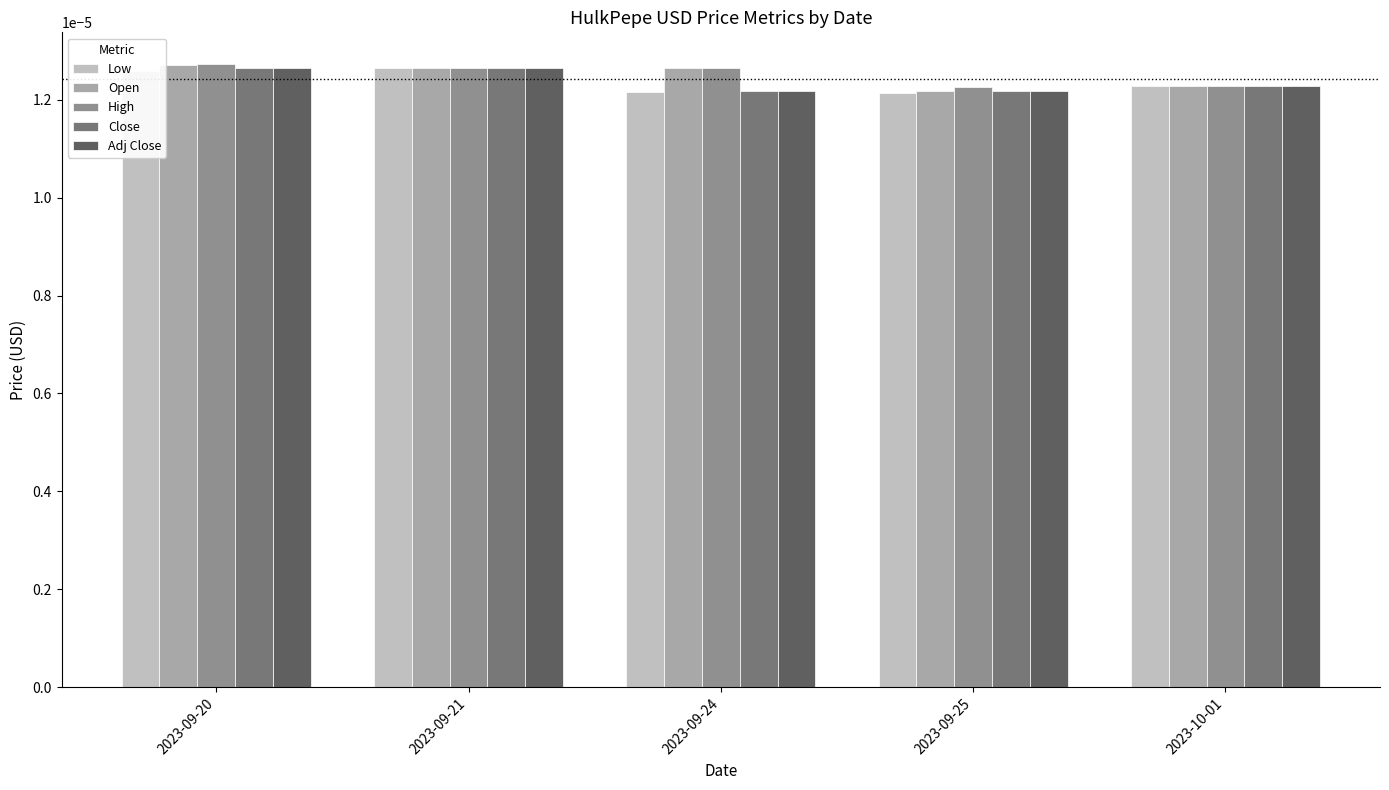

At how many categories does at least one series exceed 0?

5